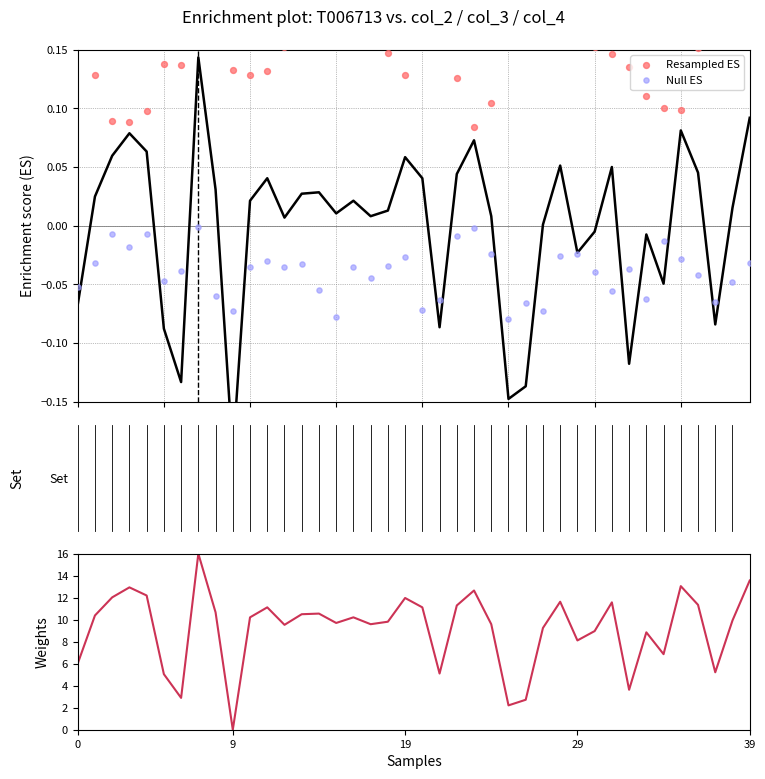

Which series reaches the maximum Y coordinate?

Weights